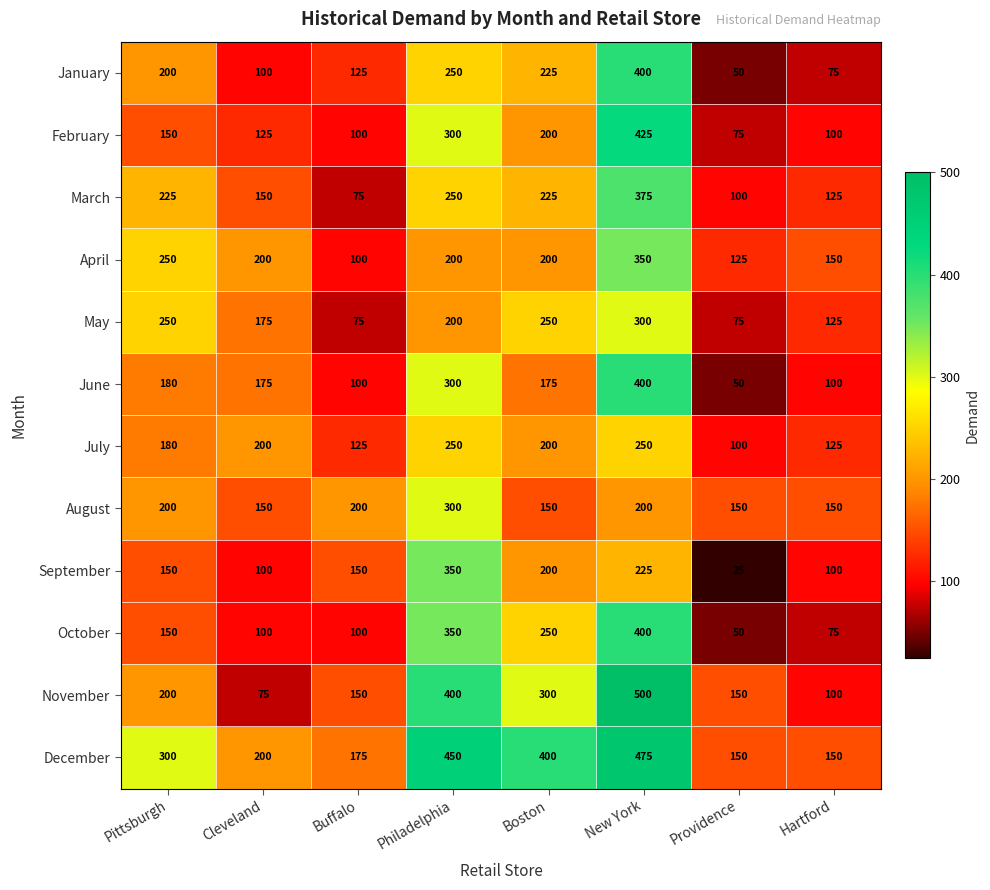

Count the number of categories in the chart.

8